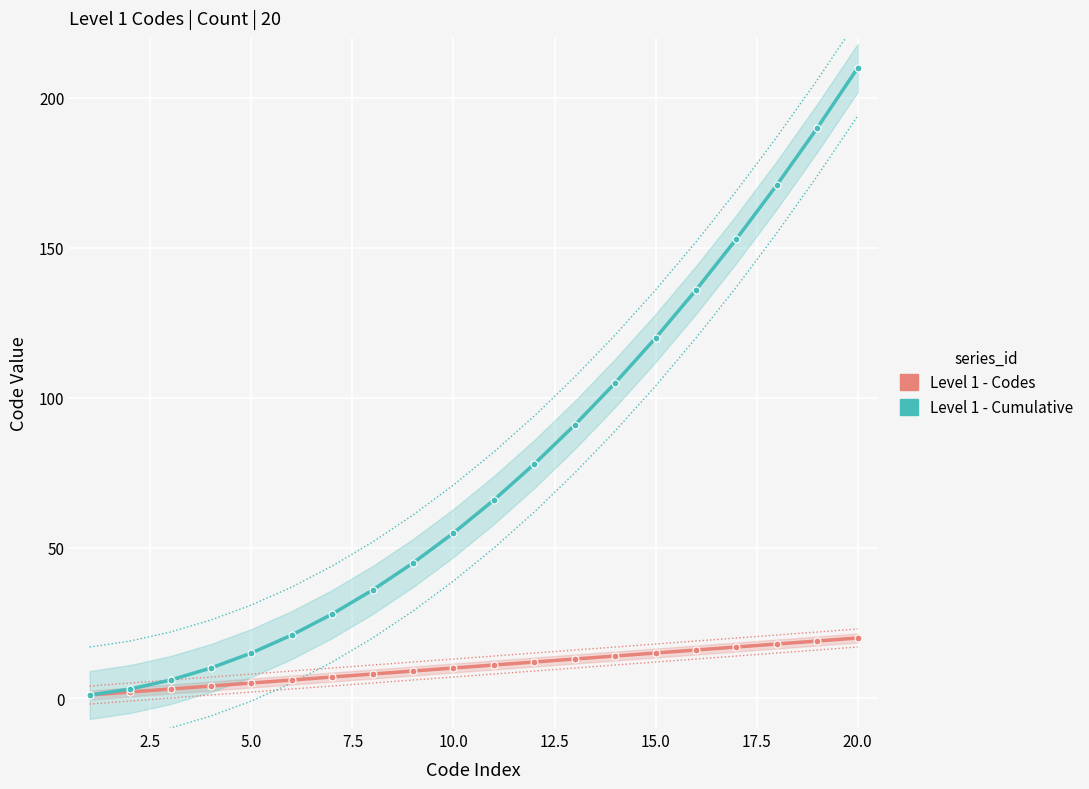

Rank the series by their maximum value, from lowest to highest.

Level 1 - Codes, Level 1 - Cumulative